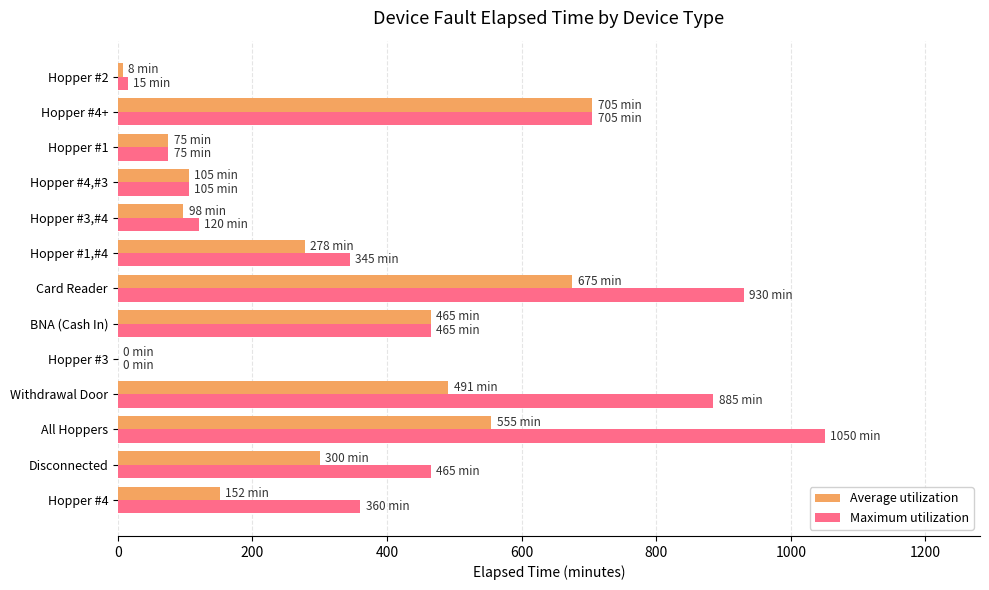

What are all the series names shown in the legend?

Average utilization, Maximum utilization